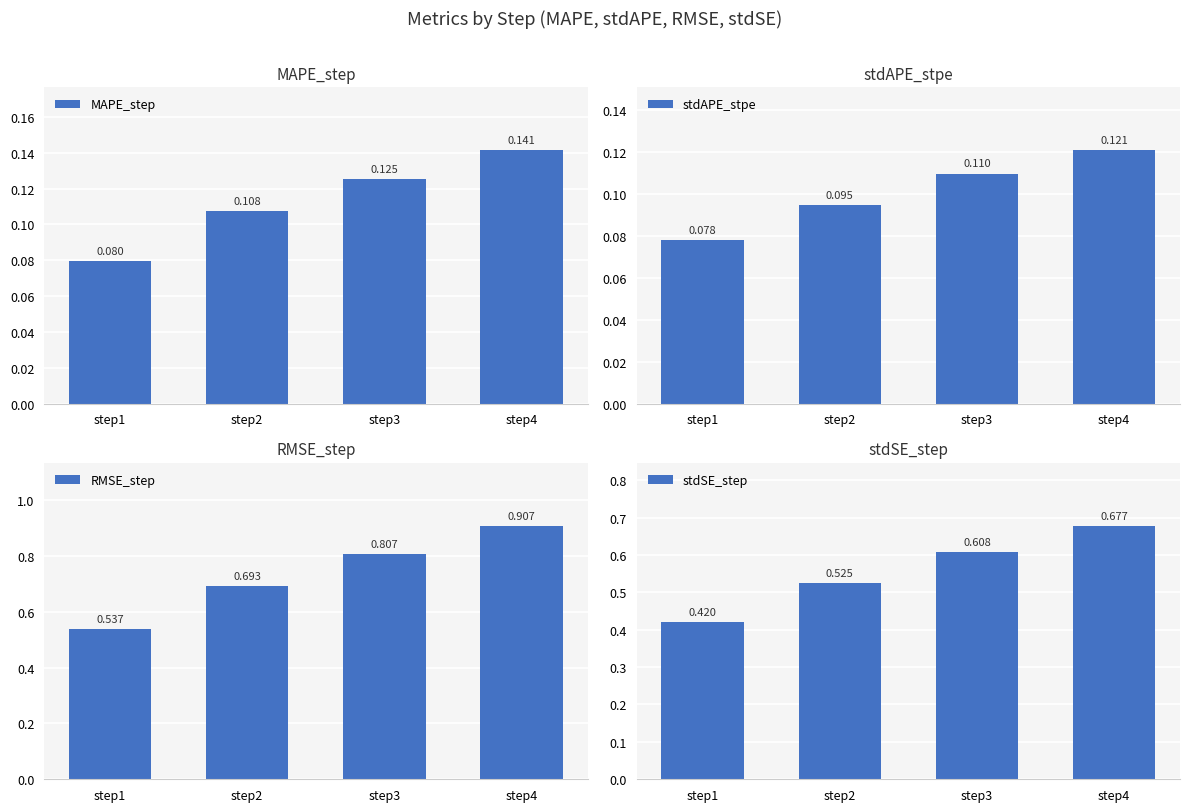

How many stdSE_step values are between 0 and 1?

4